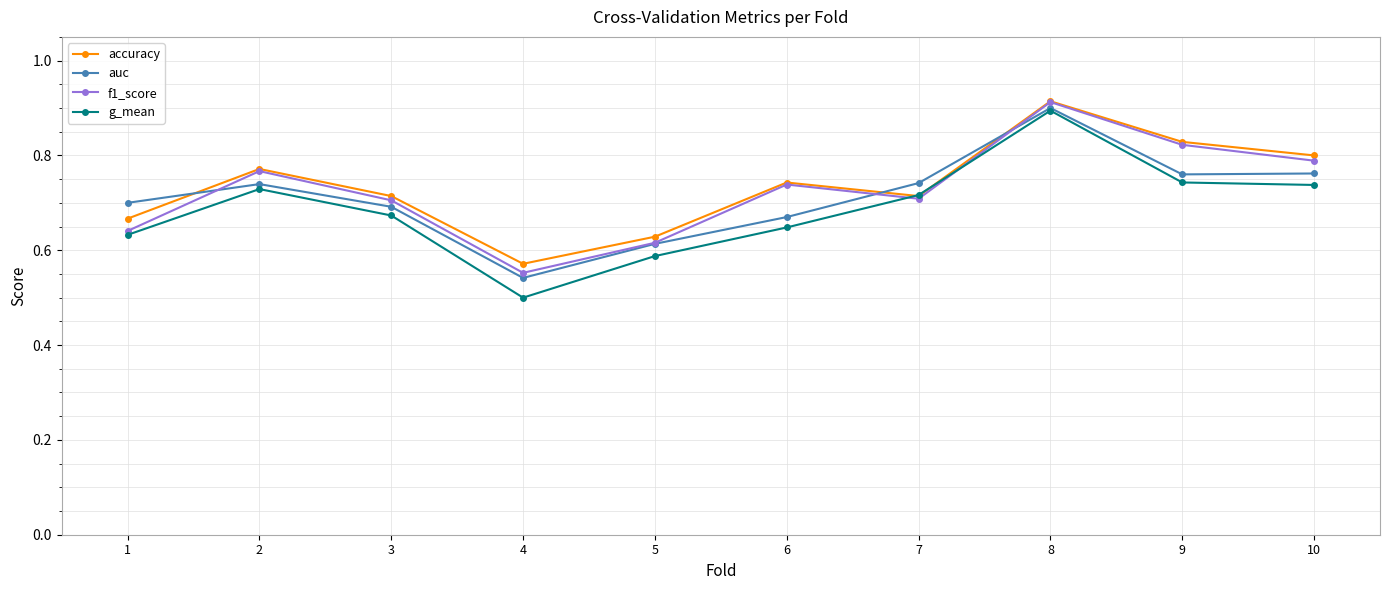

How many interior local peaks does the g_mean series have?

2